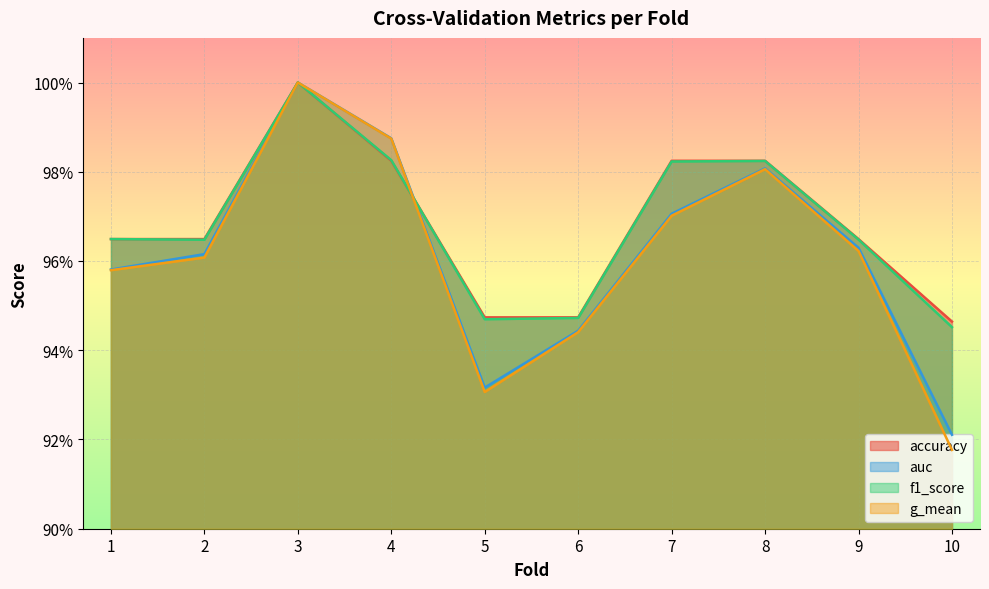

The g_mean series shows 1.0 at 9. True or false?

True